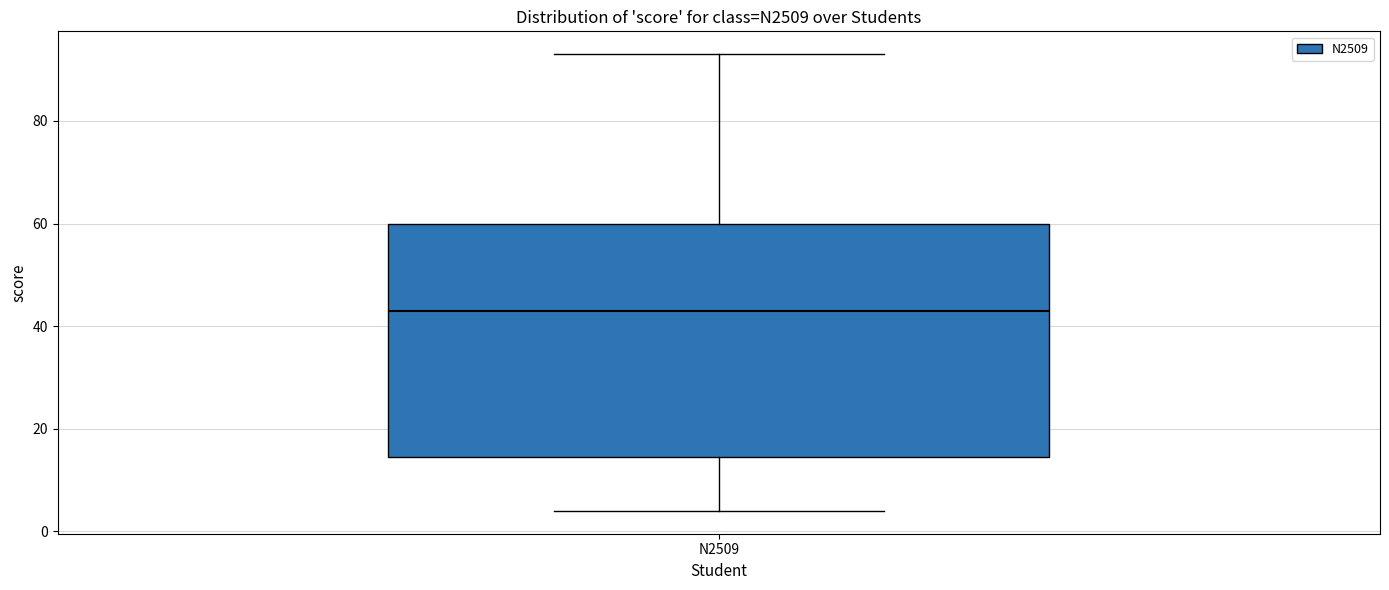

Read this box plot against the y-axis: the position of the median line, the range covered by the box, and the ends of both whiskers. The values are not printed on the chart, so give them approximately, as read against the axis.

median 44, box 14 to 60, whiskers 4 to 94